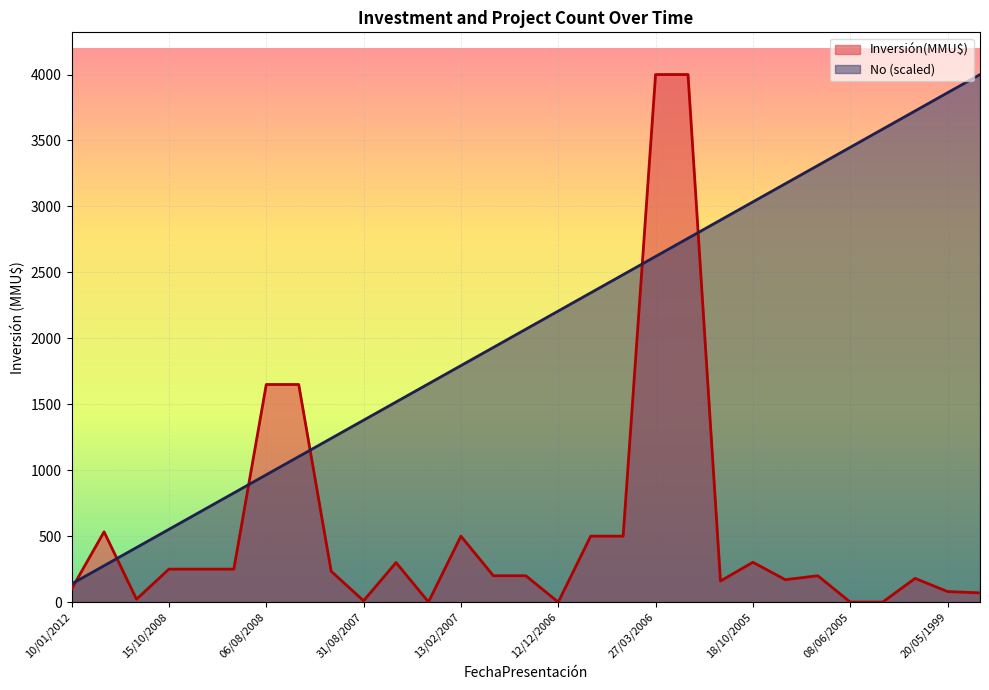

Reading right to left, extract all data points from this chart.

Inversión(MMU$): 28/08/1997=70.0	20/05/1999=80.0	08/10/1999=180.0	01/02/2005=0.0	08/06/2005=0.0	08/09/2005=200.0	08/09/2005=170.0	18/10/2005=302.0	11/11/2005=160.0	06/03/2006=4000.0	27/03/2006=4000.0	31/03/2006=500.0	21/04/2006=500.0	12/12/2006=0.0	29/12/2006=200.0	12/01/2007=200.0	13/02/2007=500.0	16/03/2007=1.0	04/07/2007=300.0	31/08/2007=10.0	08/10/2007=234.0	07/07/2008=1650.0	06/08/2008=1650.0	20/08/2008=250.0	01/10/2008=250.0	15/10/2008=250.0	02/06/2009=22.0	07/10/2009=533.0	10/01/2012=100.0
No: 28/08/1997=4000.0	20/05/1999=3862.1	08/10/1999=3724.1	01/02/2005=3586.2	08/06/2005=3448.3	08/09/2005=3310.3	08/09/2005=3172.4	18/10/2005=3034.5	11/11/2005=2896.6	06/03/2006=2758.6	27/03/2006=2620.7	31/03/2006=2482.8	21/04/2006=2344.8	12/12/2006=2206.9	29/12/2006=2069.0	12/01/2007=1931.0	13/02/2007=1793.1	16/03/2007=1655.2	04/07/2007=1517.2	31/08/2007=1379.3	08/10/2007=1241.4	07/07/2008=1103.4	06/08/2008=965.5	20/08/2008=827.6	01/10/2008=689.7	15/10/2008=551.7	02/06/2009=413.8	07/10/2009=275.9	10/01/2012=137.9